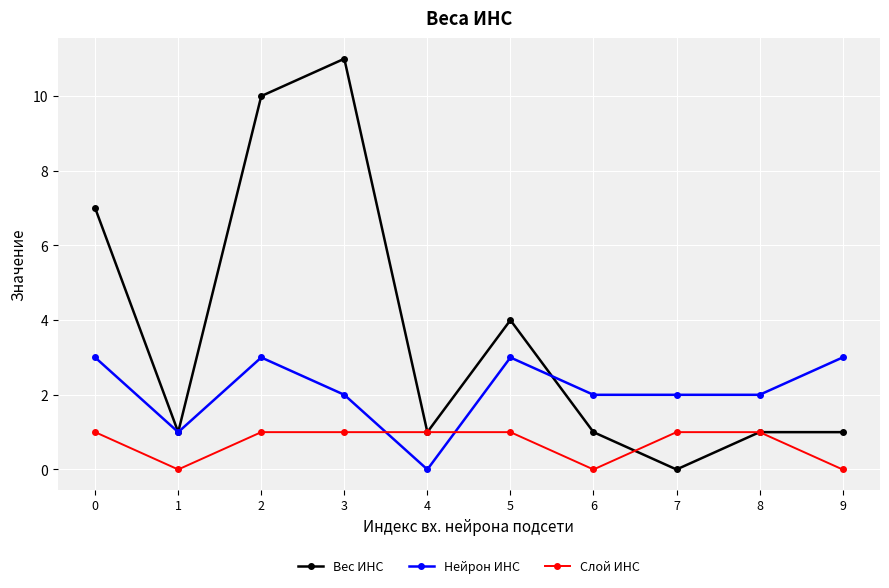

What is the sum of all Слой ИНС values?

7